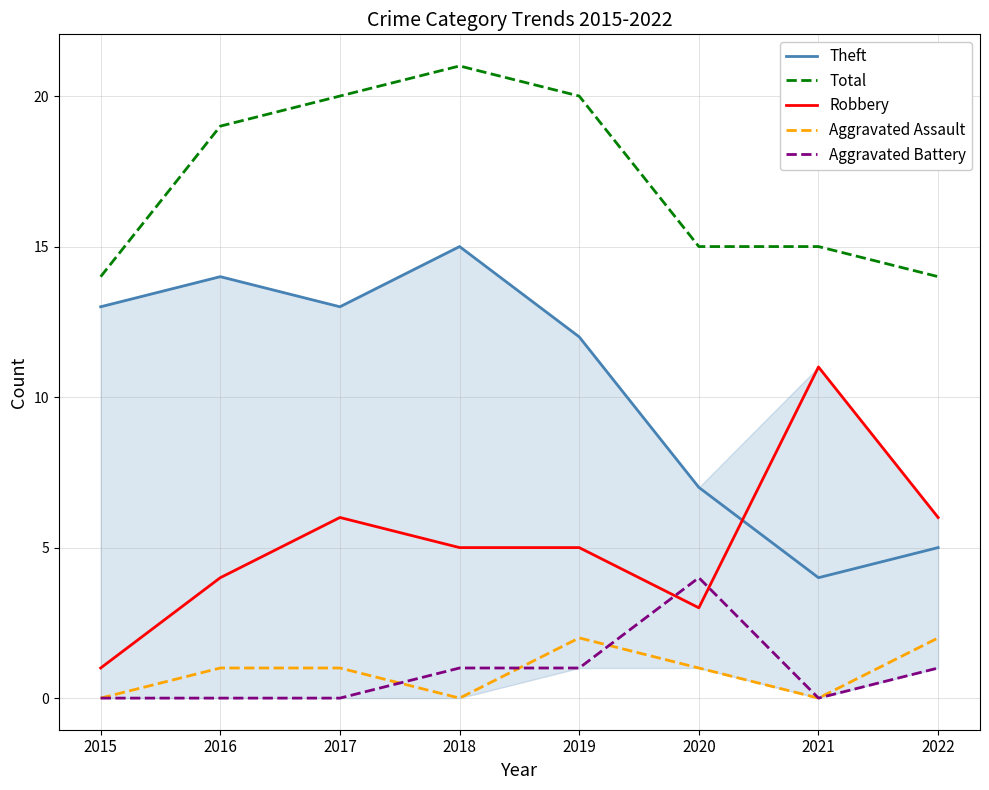

At how many categories does at least one series exceed 10?

8